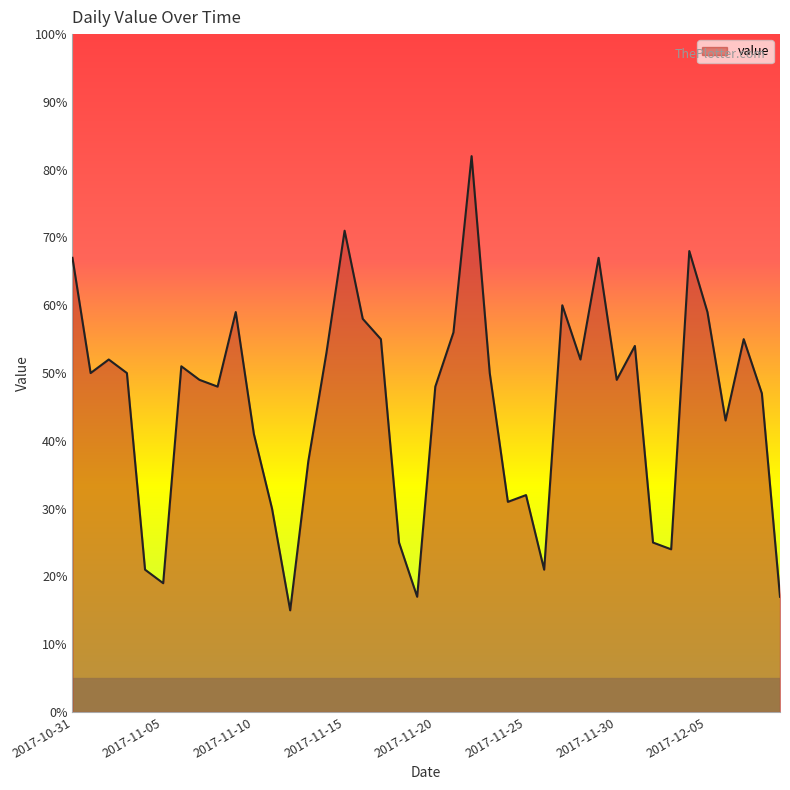

What is the smallest value displayed?

15